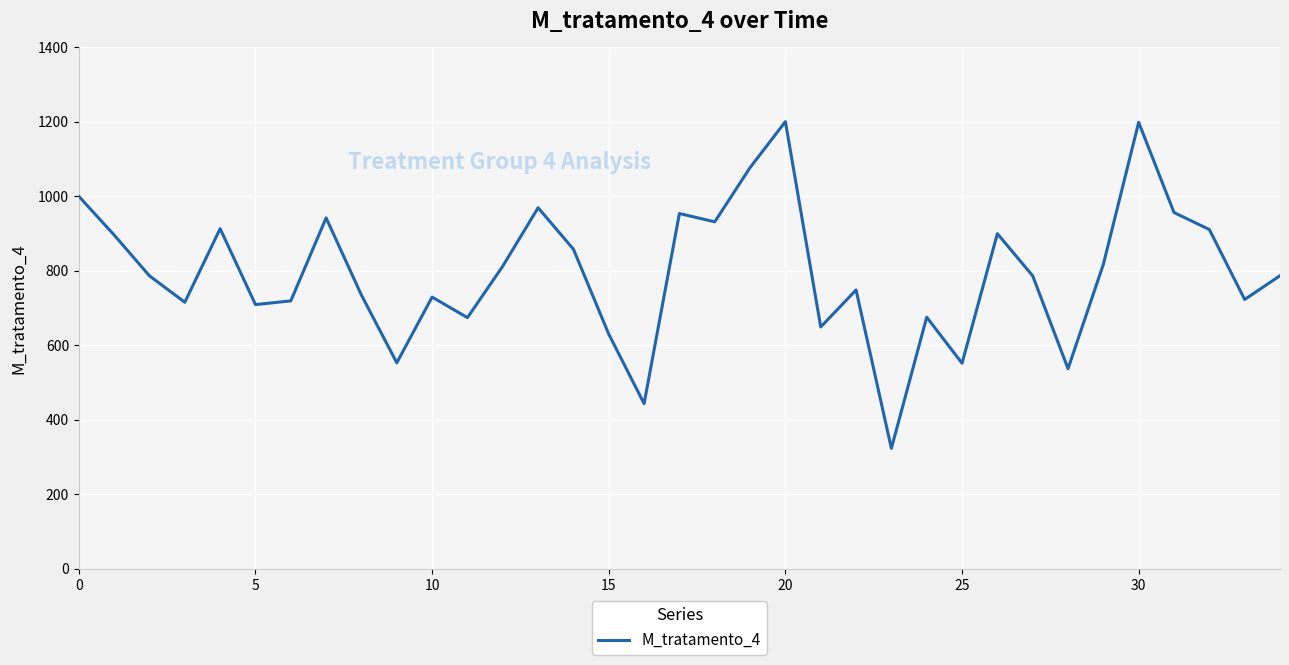

What is the difference between the maximum and minimum values?

877.1